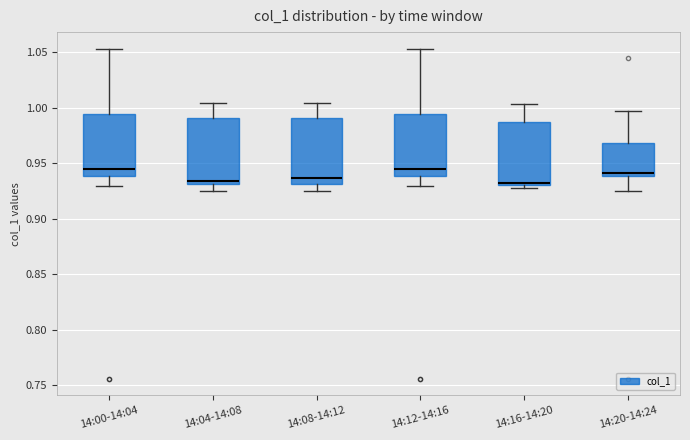

Where is the lower edge of the box for 14:12-14:16 on the y-axis? The values are not printed on the chart, so give them approximately, as read against the axis.

0.940